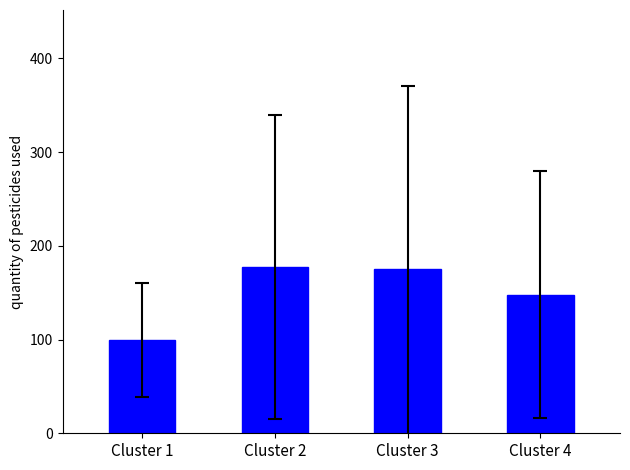

At which label does the data first exceed 175?

Cluster 2